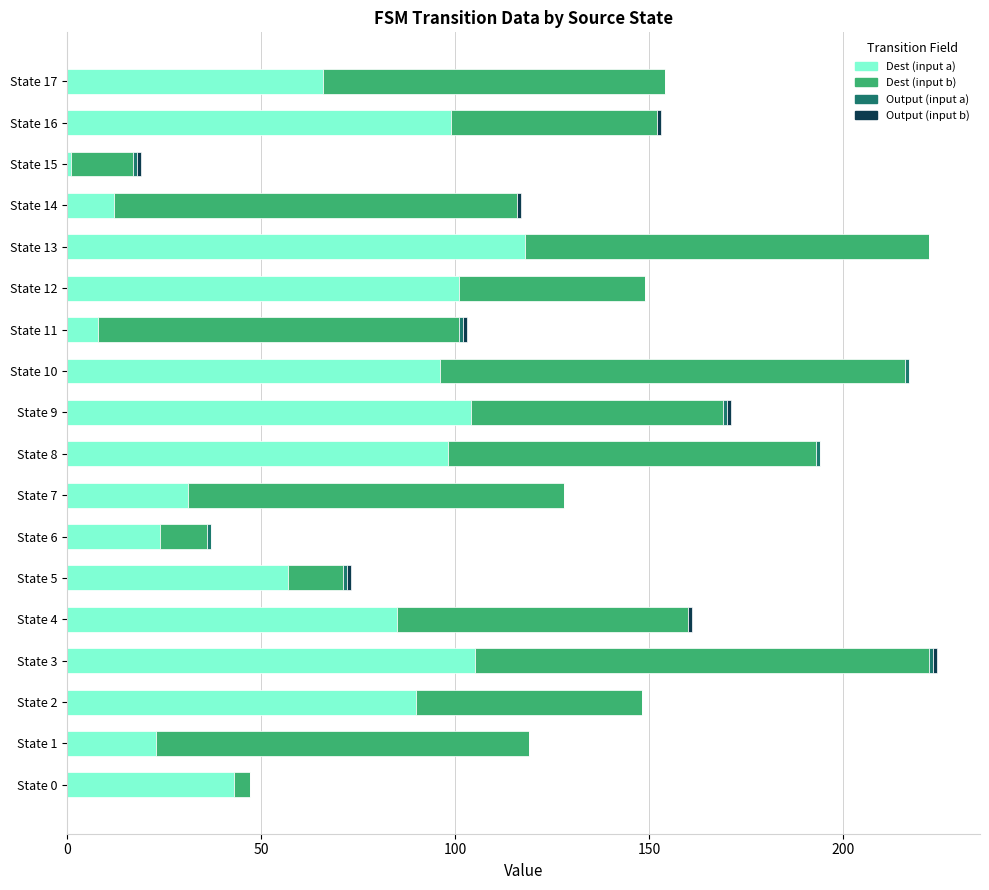

Which category has the highest value in the Dest (input a) series?

State 13